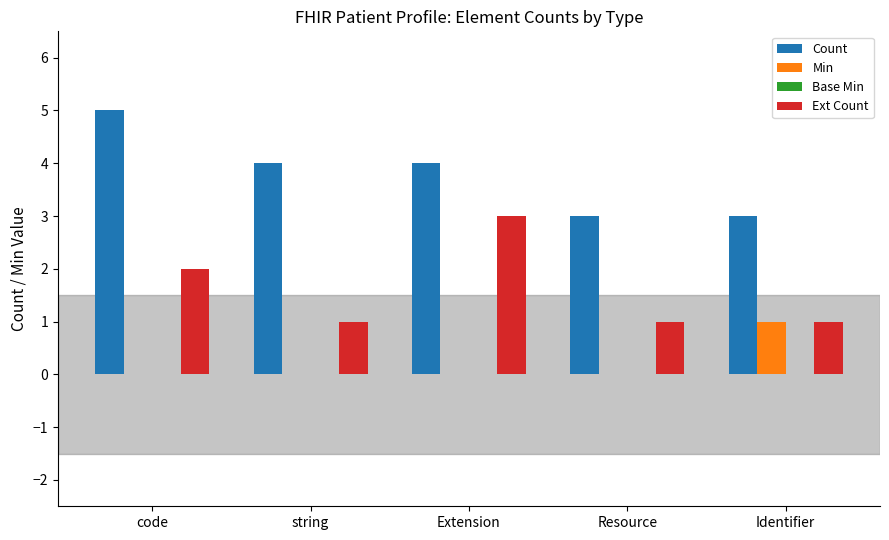

Between string and Extension, which series saw the biggest shift?

Ext Count